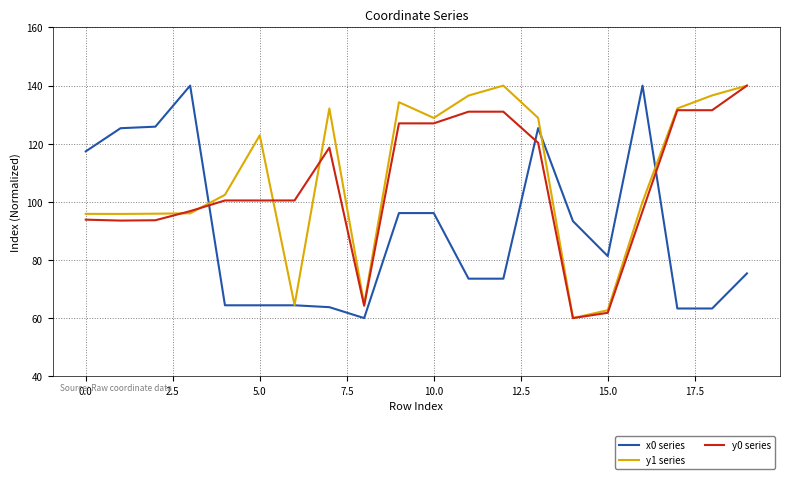

What is the average value of the y1 series series?

108.5